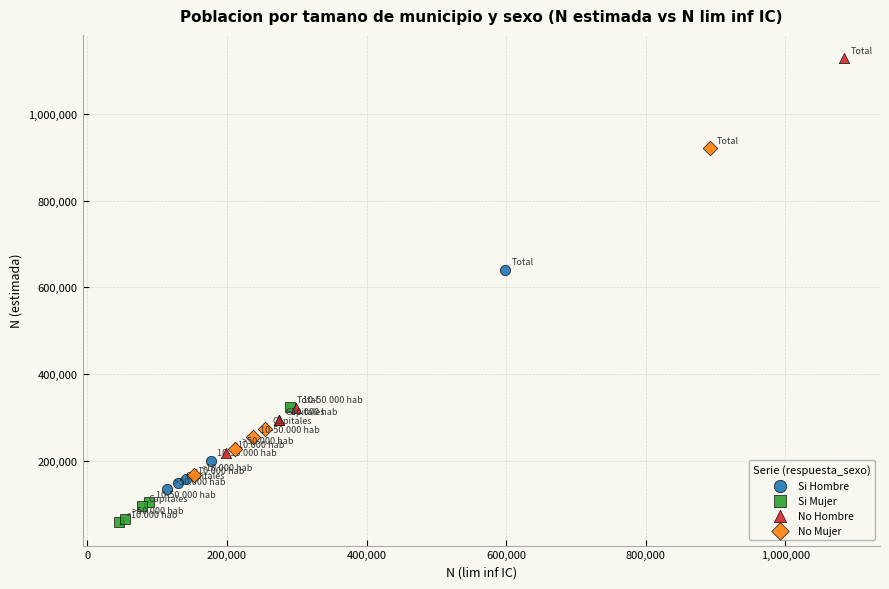

Which series contains the lowest Y value?

Si Mujer